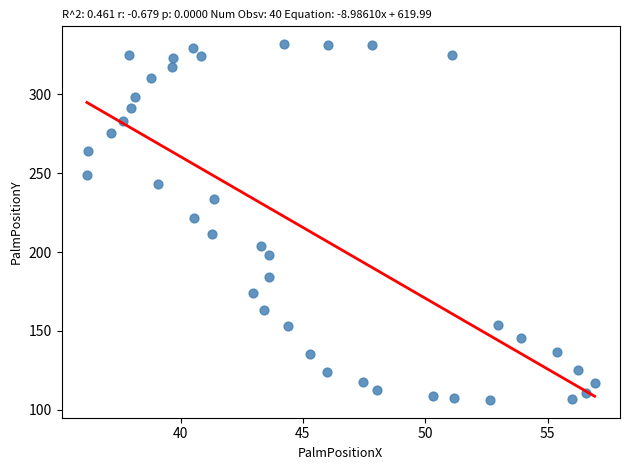

What is the range of X values (max minus min)?

20.7